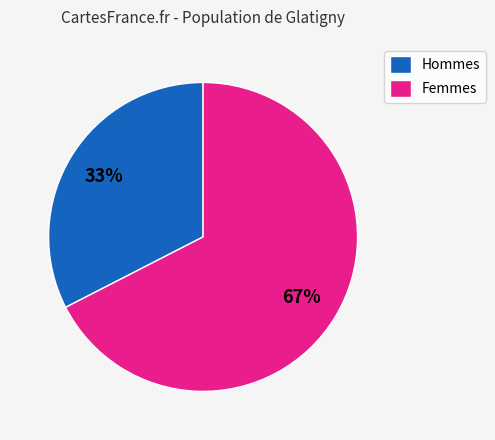

Combined, do Hommes and Femmes account for over 50%?

Yes